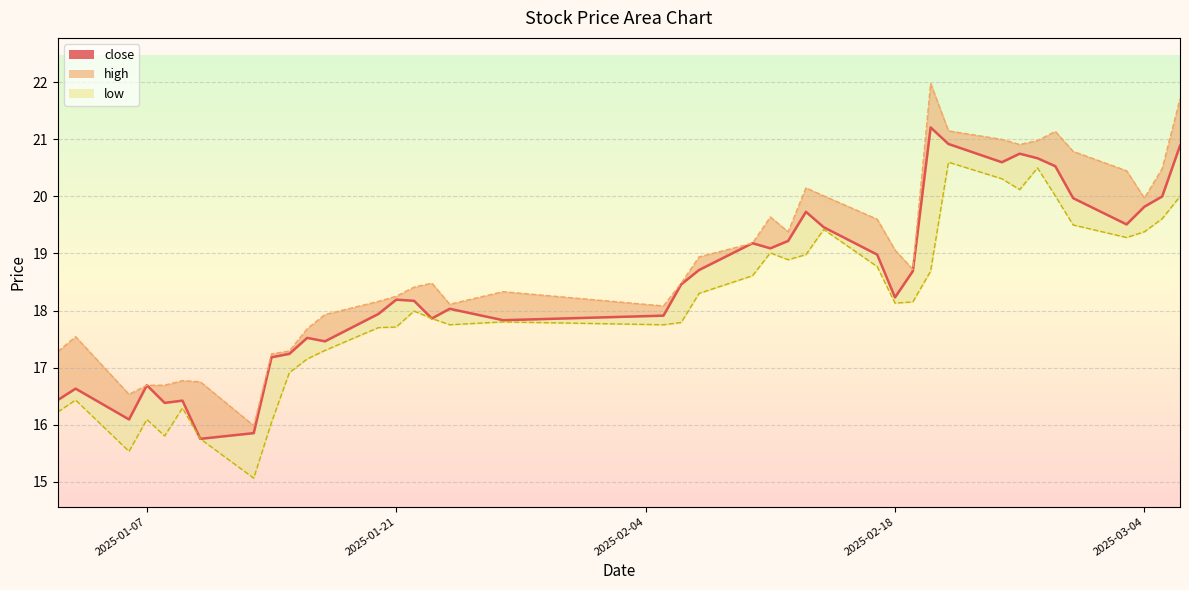

Reading left to right, extract all data points from this chart.

16.4	16.6	16.1	16.7	16.4	16.4	15.8	15.8	17.2	17.2	17.5	17.5	17.9	18.2	18.2	17.9	18.0	17.8	17.9	18.5	18.7	19.2	19.1	19.2	19.7	19.5	19.0	18.2	18.7	21.2	20.9	20.6	20.8	20.7	20.5	20.0	19.5	19.8	20.0	20.9